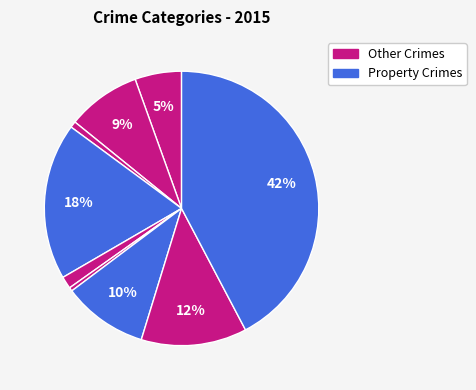

How many slices are in this pie chart?

9